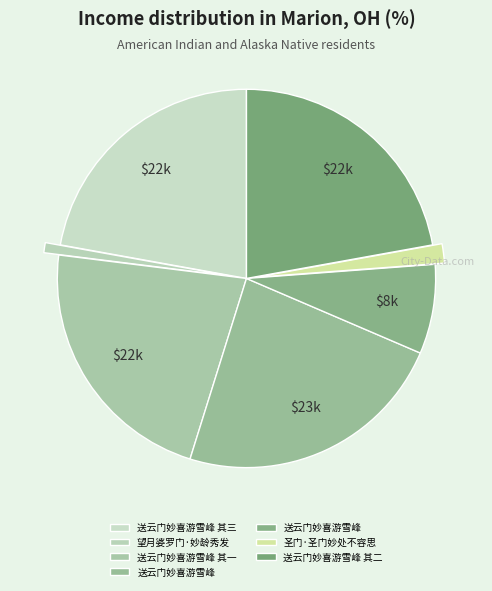

How many slices are in this pie chart?

7